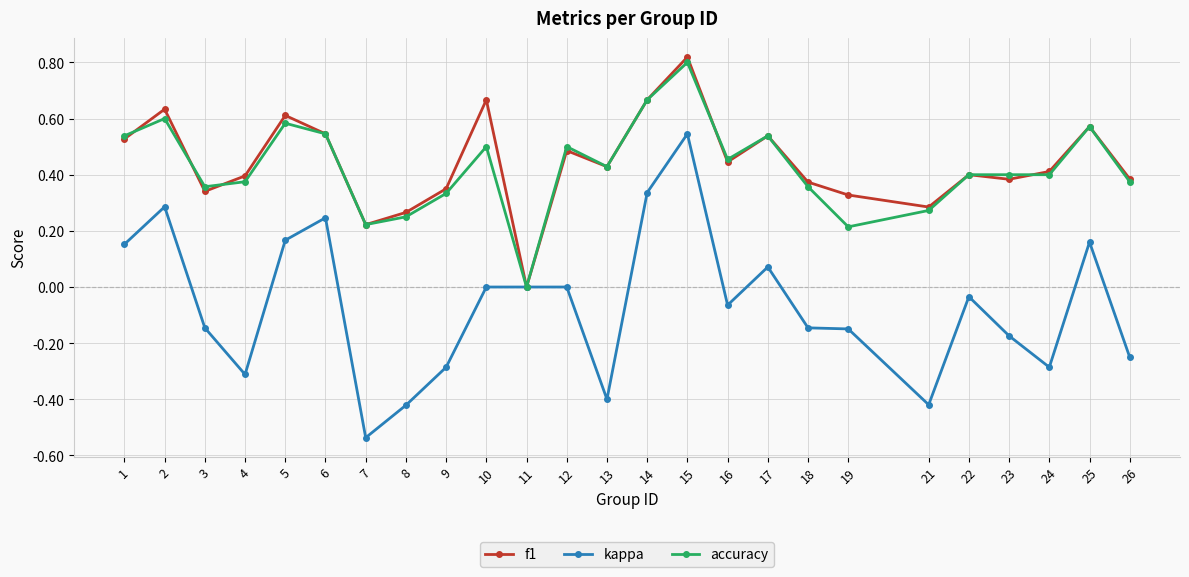

Is it true that accuracy equals 0.3 at 25?

False